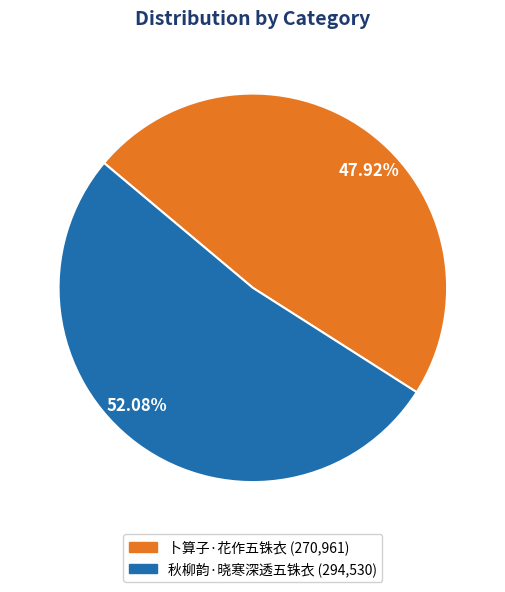

To the nearest percent, what portion does 秋柳韵·晓寒深透五铢衣 represent?

52%